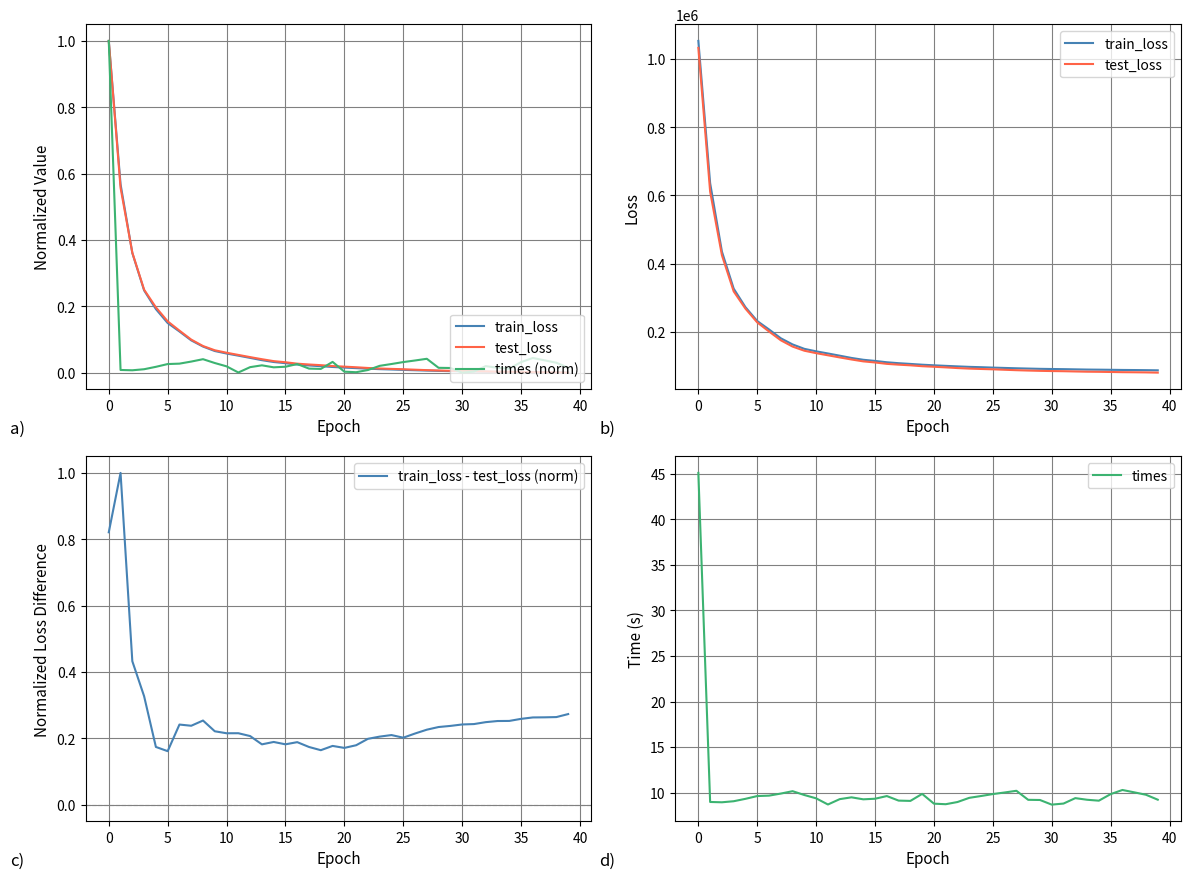

The value of test_loss at 24 is 56718.5. True or false?

False